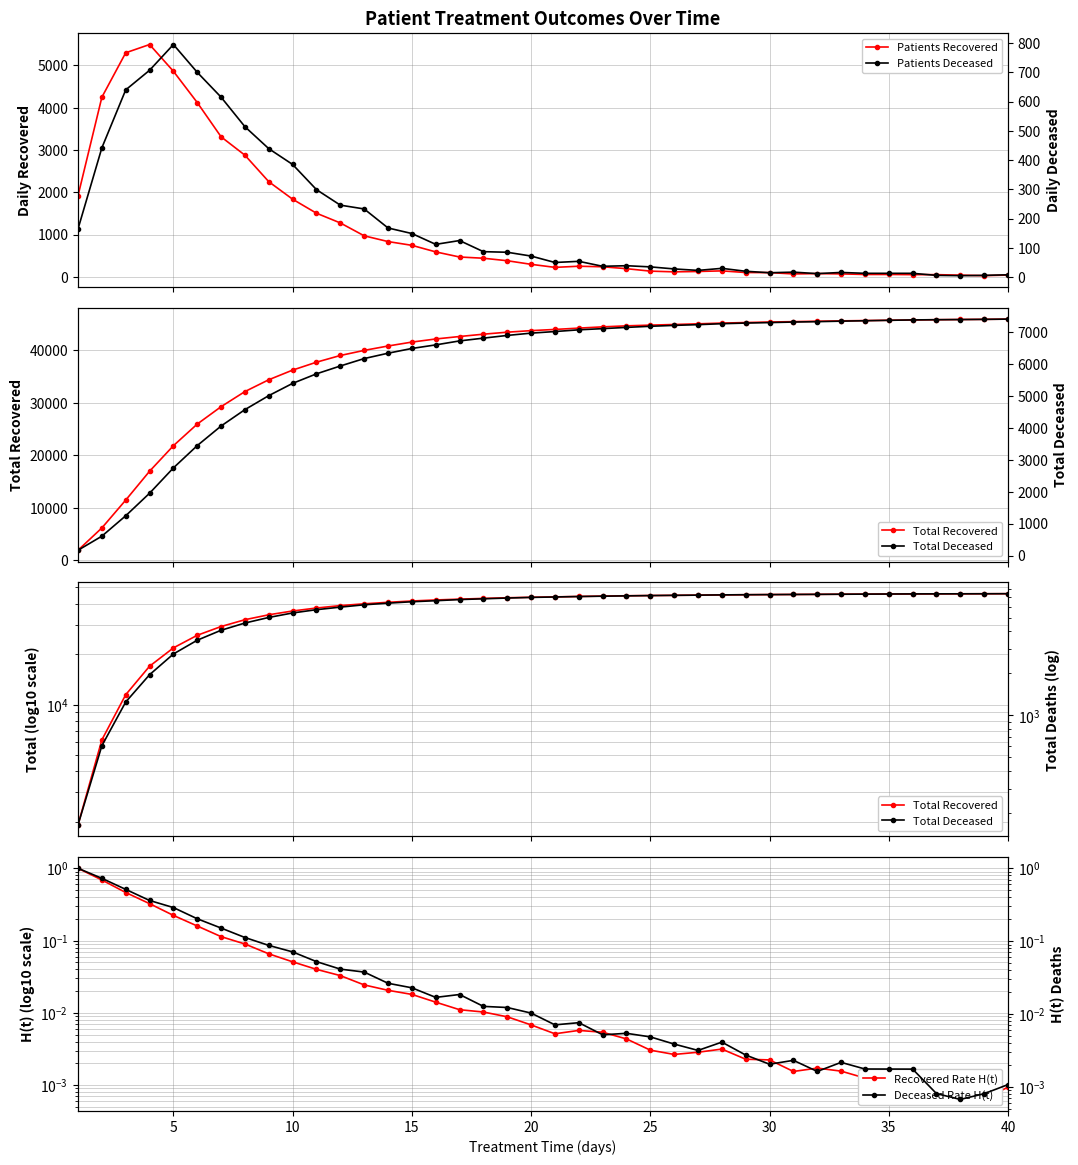

True or false: Patients Recovered and Total Recovered intersect in this chart.

False